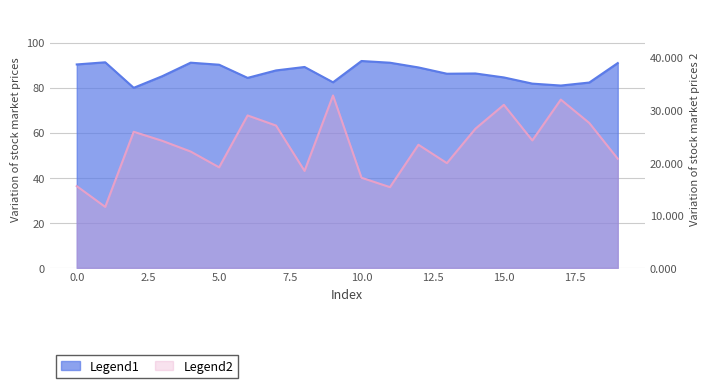

What is the difference between the Legend2 values at 14 and 1?

14.9